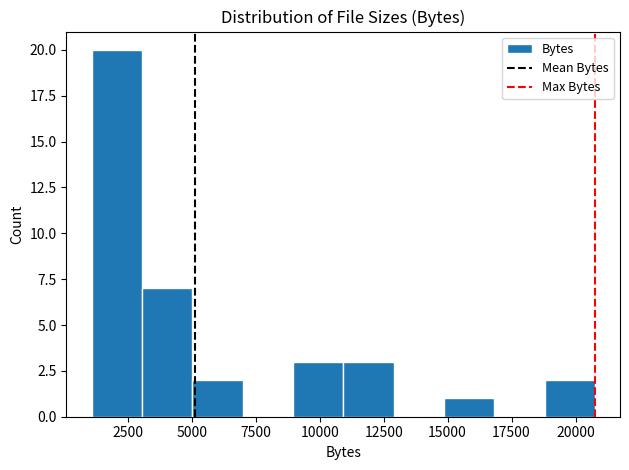

Read against the x-axis, roughly where is the centre of the tallest bar?

2000